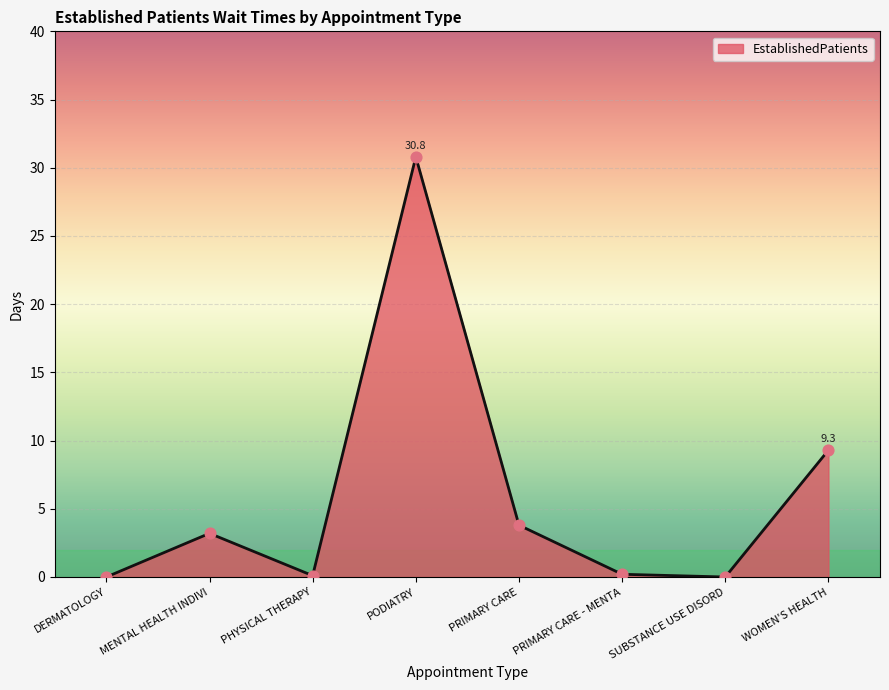

What is the change in value from DERMATOLOGY to WOMEN'S HEALTH?

+9.3